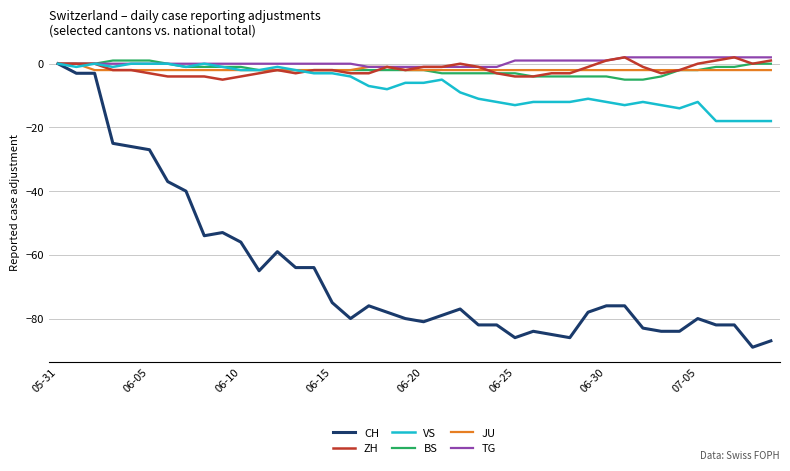

What is the sum of all ZH values?

-69